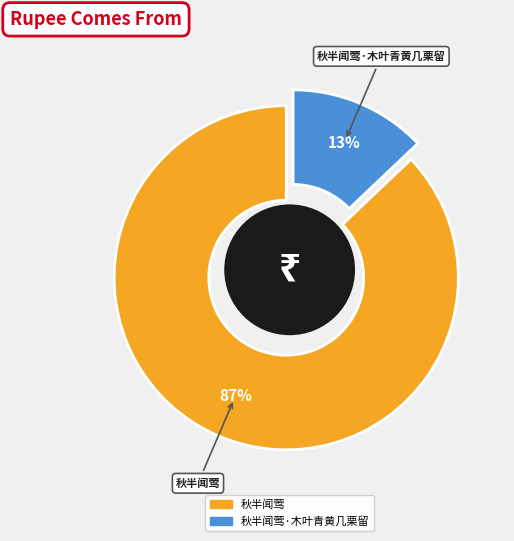

Which category has the biggest portion of the pie?

秋半闻莺